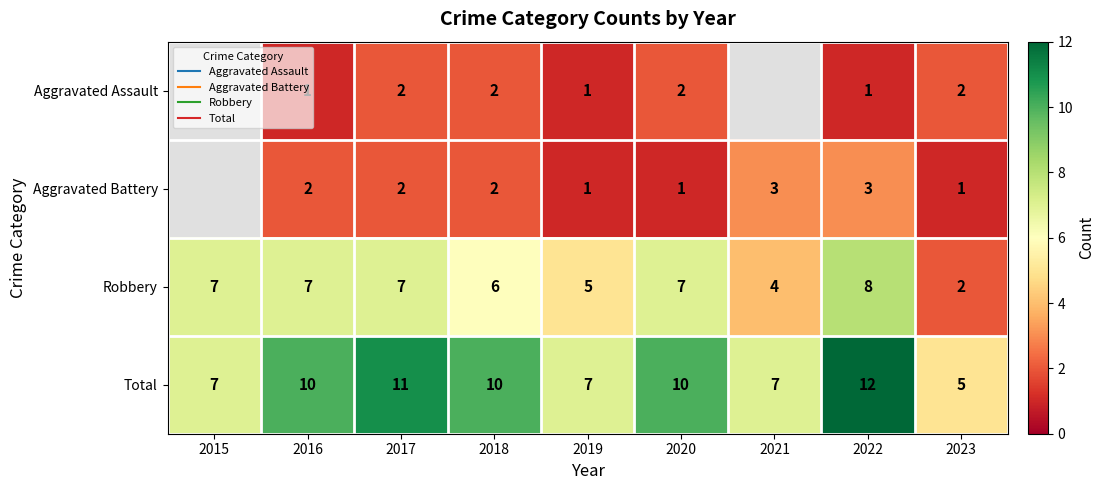

List the series in order of their overall mean, highest first.

Total, Aggravated Assault, Aggravated Battery, Robbery